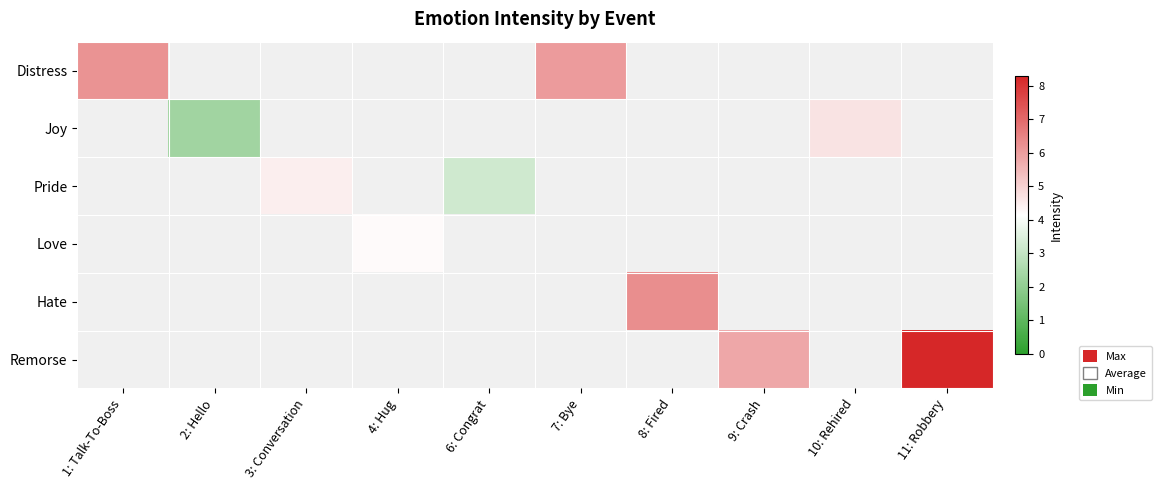

Which series changed the most between 1: Talk-To-Boss and 7: Bye?

Distress